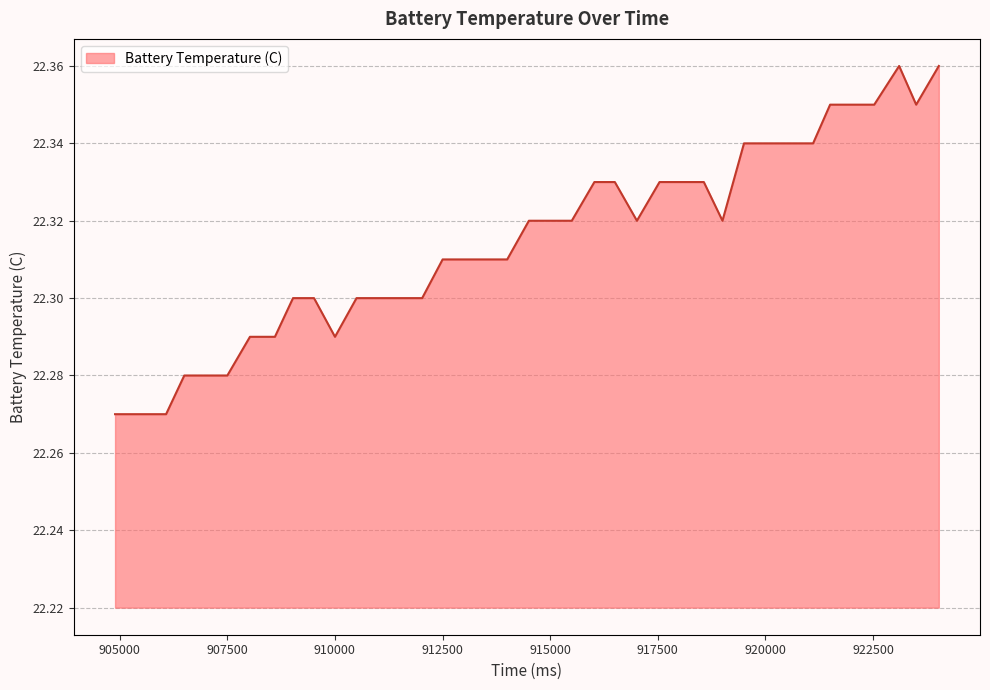

Where is the first local minimum?

910002